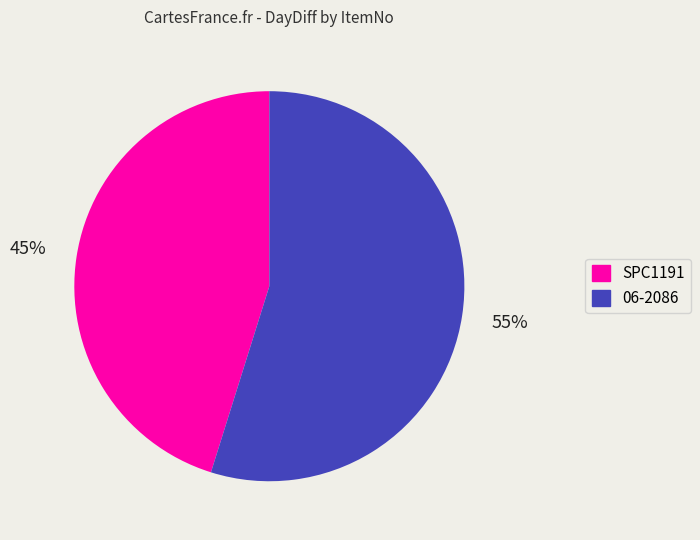

Which category accounts for the majority?

06-2086